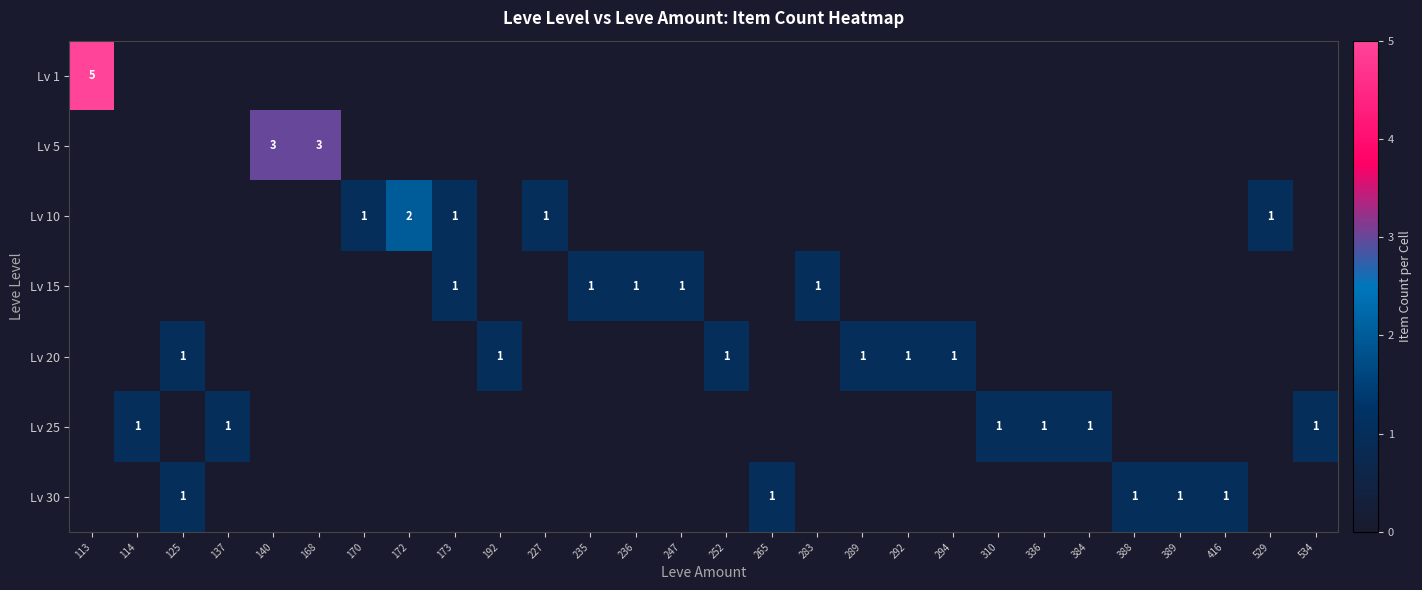

How many values in the Lv 30 series exceed 0?

5